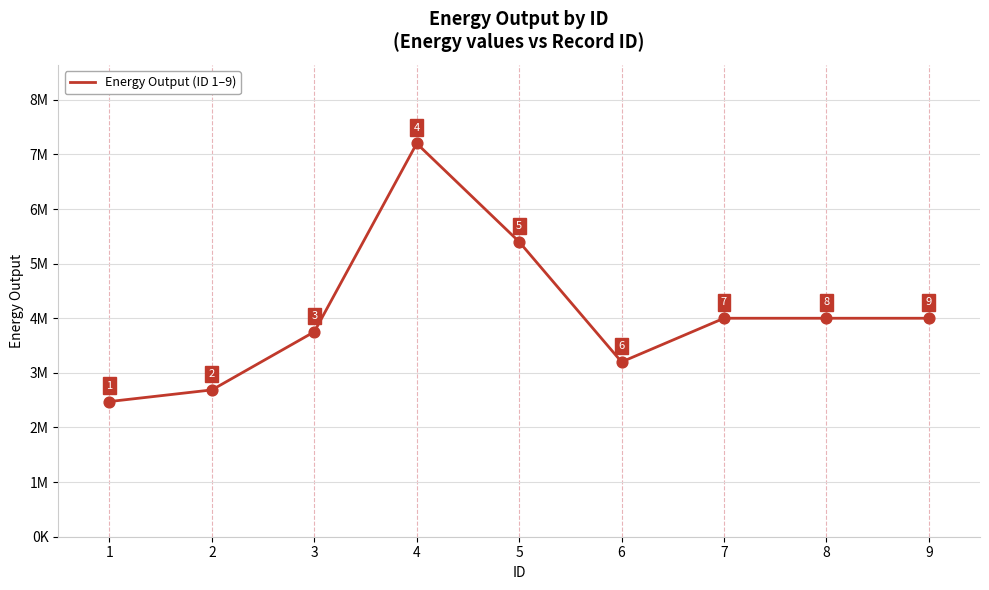

Which has a higher value, 6 or 8?

8